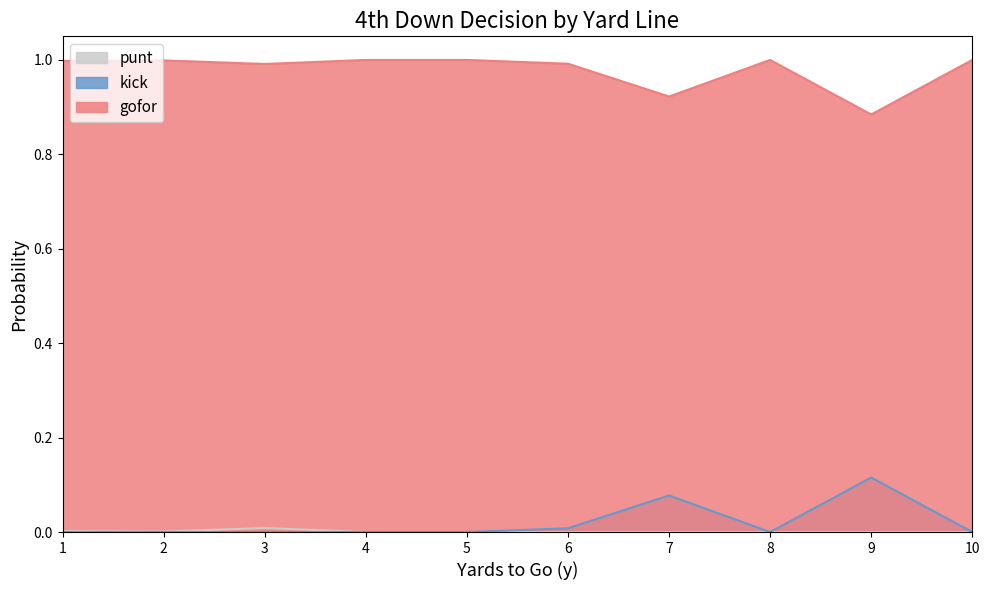

What is the value of the gofor point at the 10th from the left?

1.0